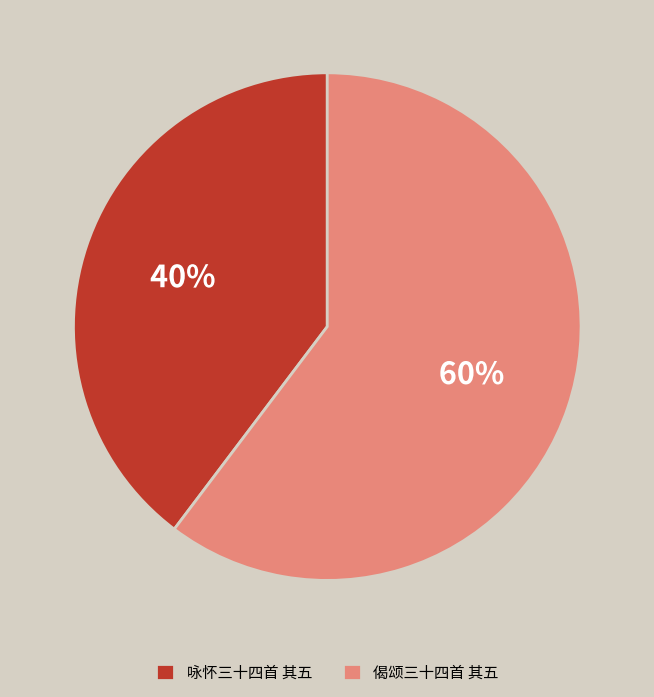

Which category accounts for the majority?

偈颂三十四首 其五